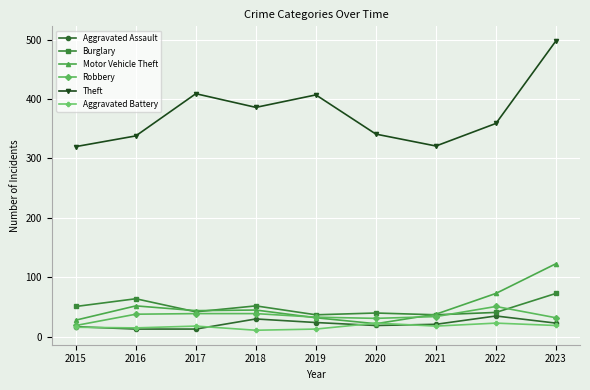

Is it true that Burglary equals 26 at 2015?

False